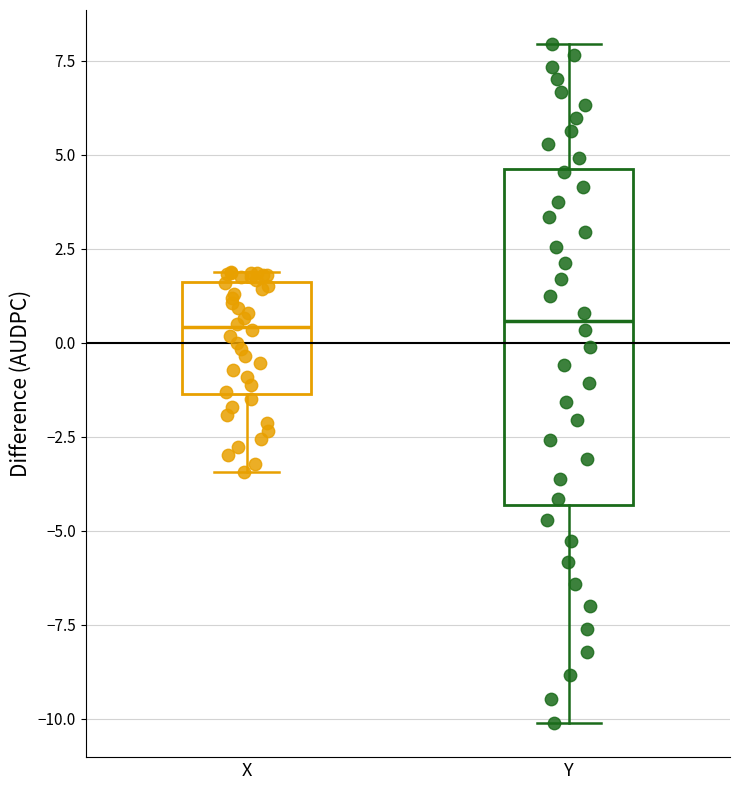

Reading left to right, read every box against the y-axis: the position of its median line, the range the box covers, and the ends of its whiskers. The values are not printed on the chart, so give them approximately, as read against the axis.

X: median 0.5, box -1.5 to 1.5, whiskers -3.5 to 2.0
Y: median 0.5, box -4.5 to 4.5, whiskers -10.0 to 8.0